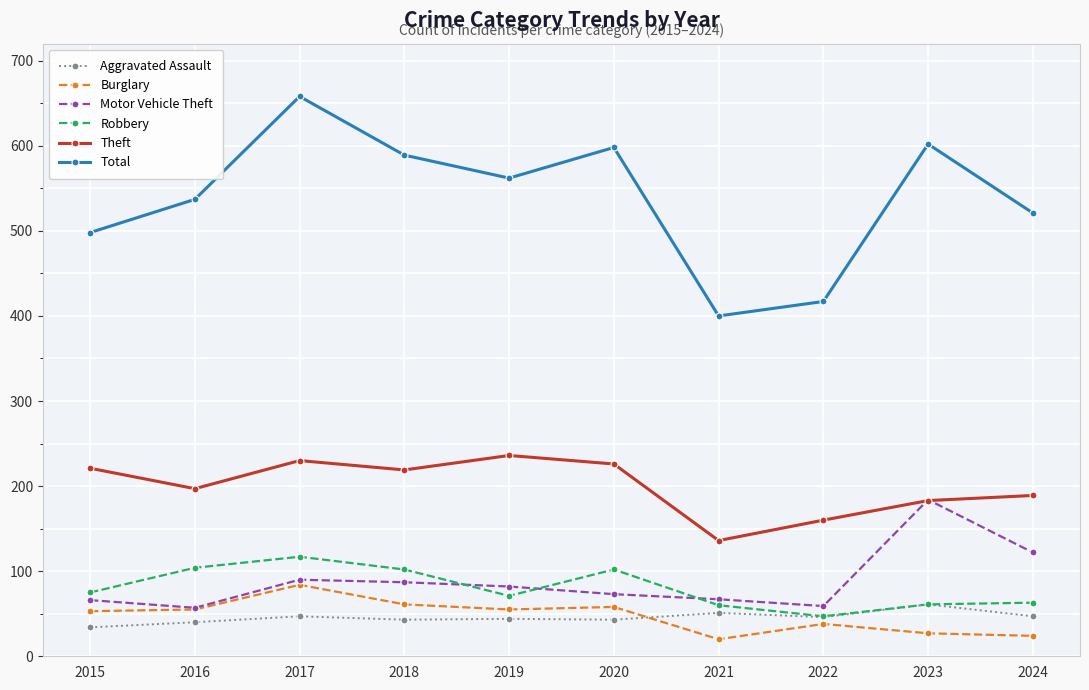

What is the total value across all series at 2017?

1226